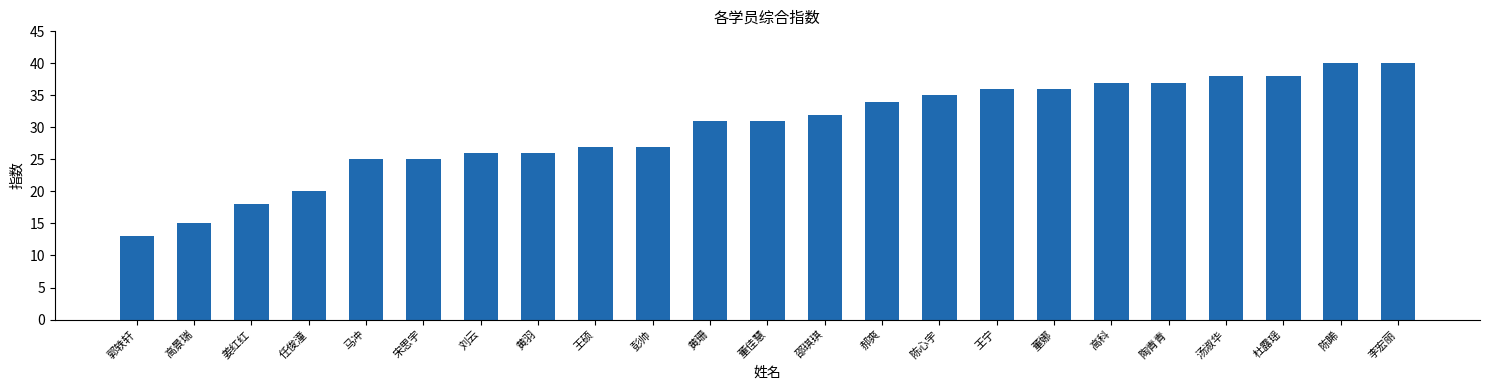

What is the approximate value at 陈睎?

40